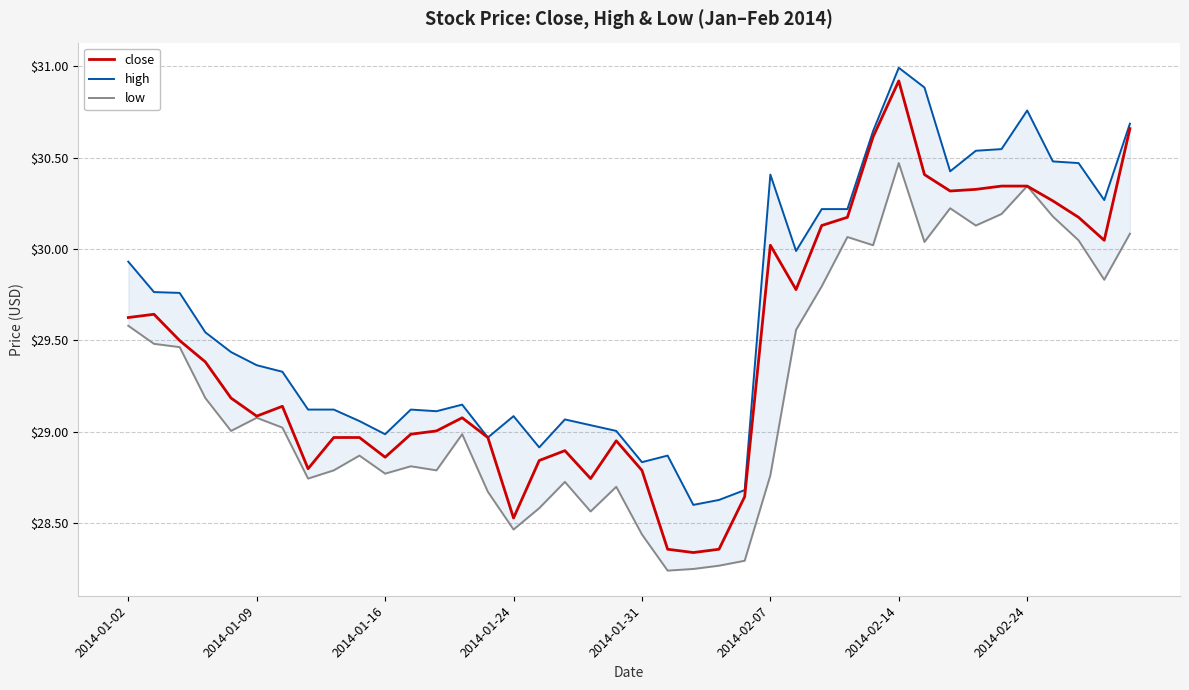

How many series are shown in this chart?

3